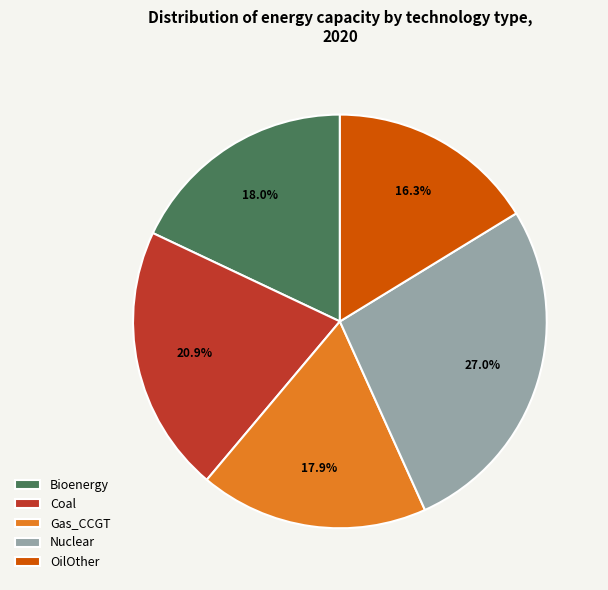

Is Gas_CCGT the majority of the pie?

No